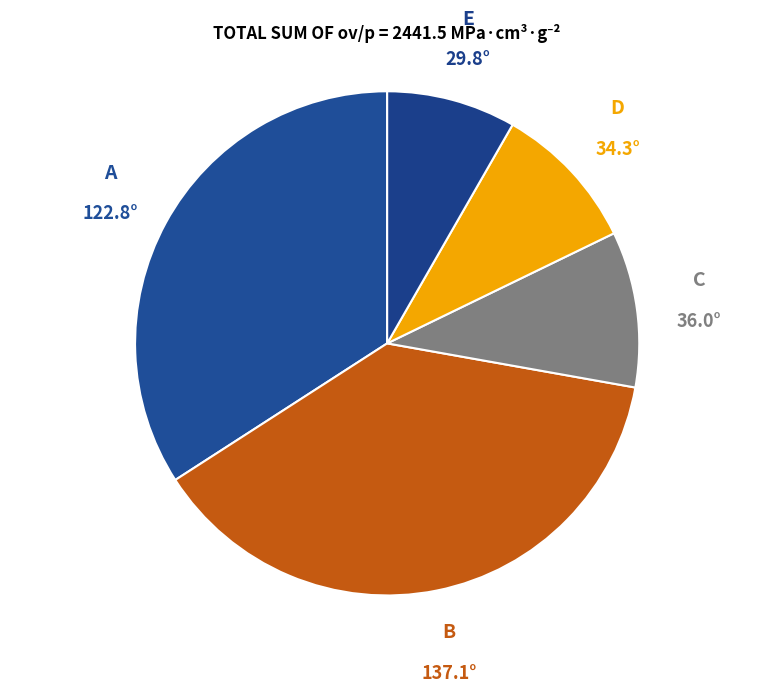

Is it true that C is 3% of the pie?

False